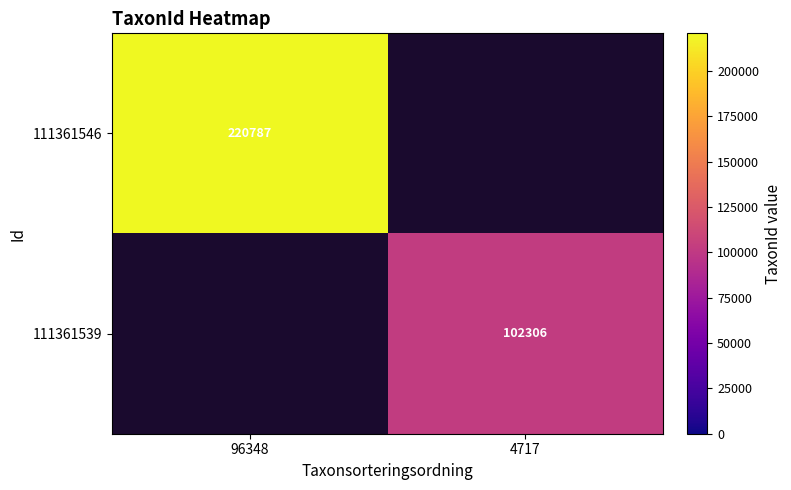

At which category does the chart reach its minimum across all series?

4717